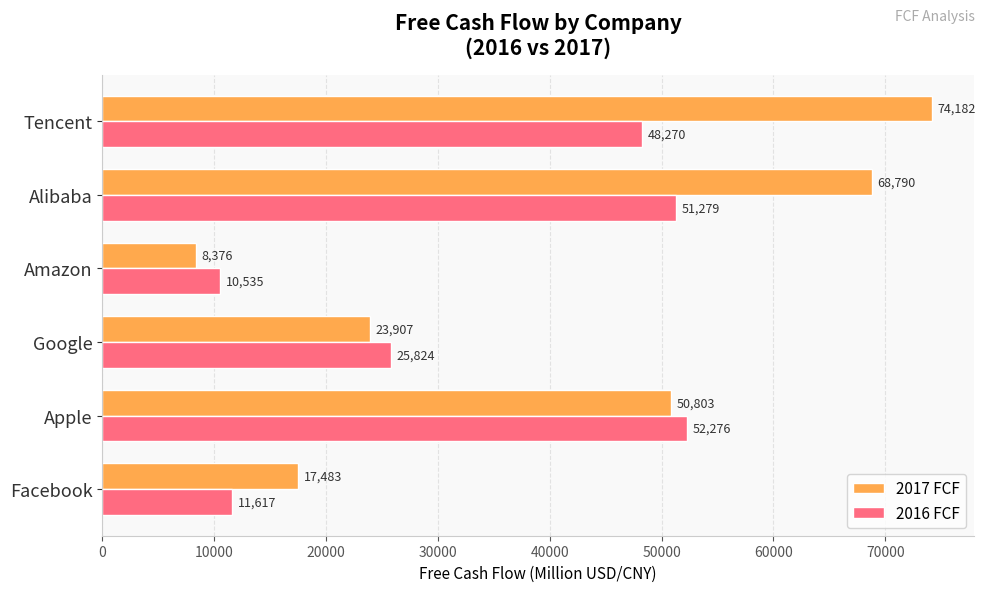

True or false: 2016 FCF has a value of 45318 at Google.

False